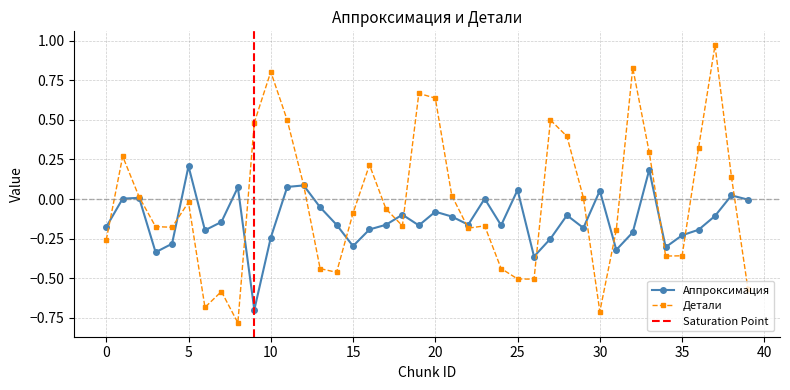

What is the value of the Детали point at the 18th from the left?

-0.1